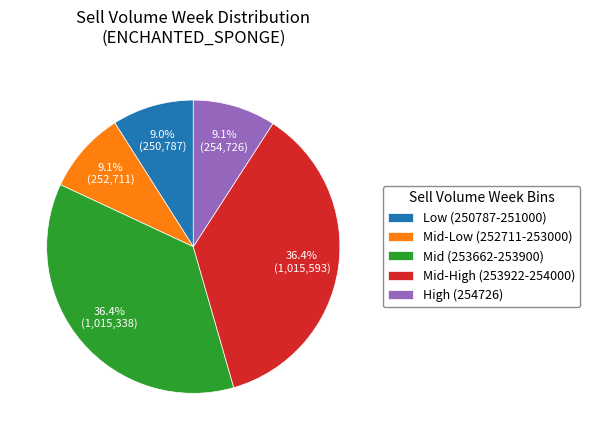

What is the total percentage of Low (250787-251000) and Mid-High (253922-254000)?

45.4%